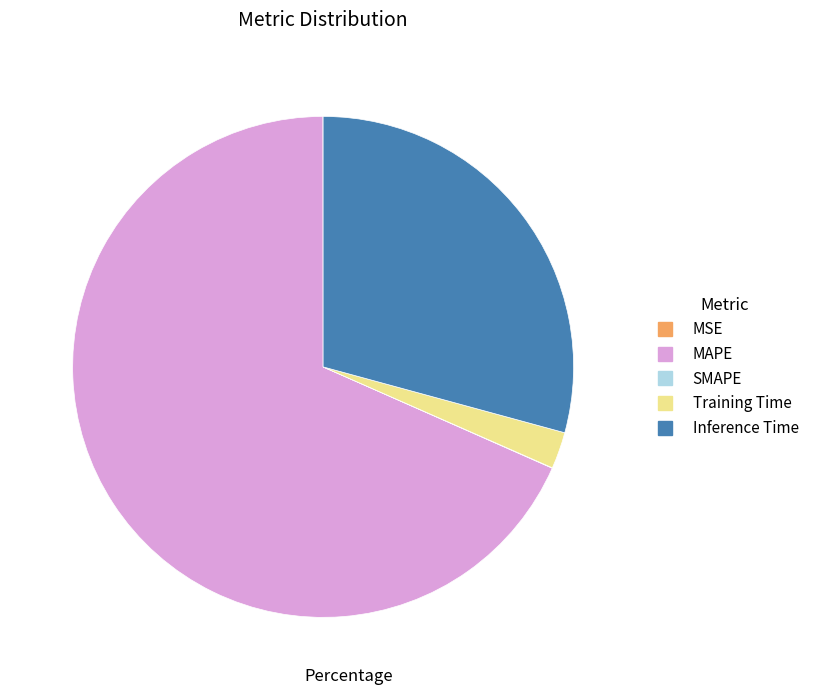

Which category has the biggest portion of the pie?

MAPE